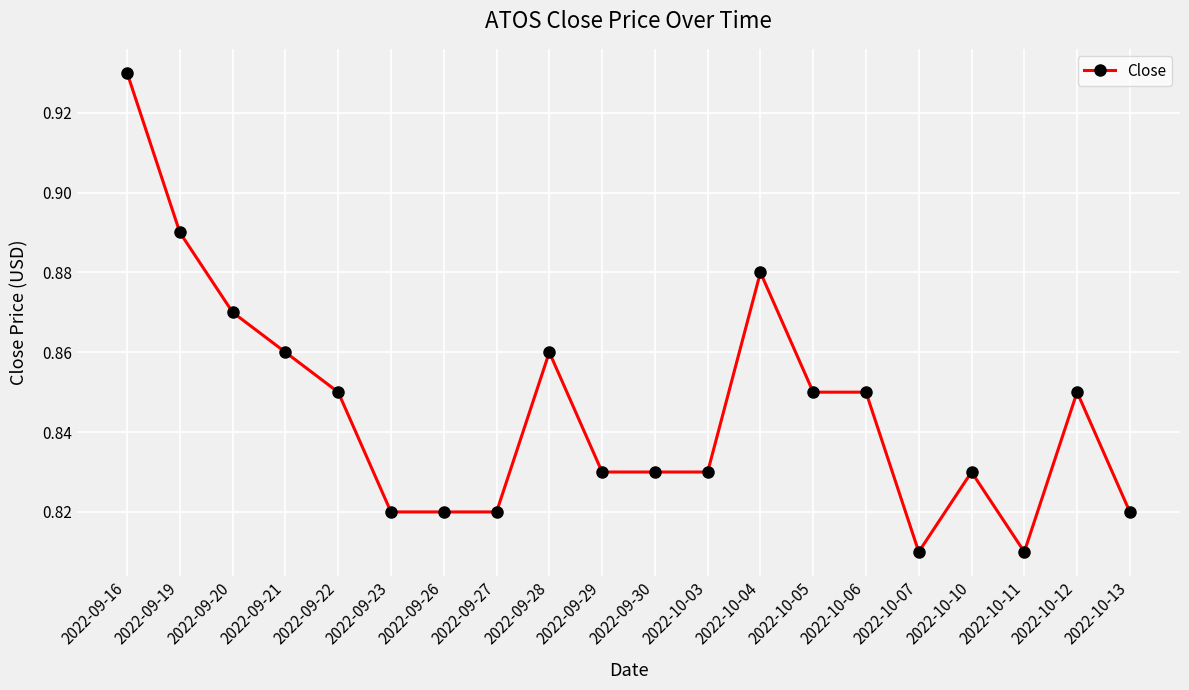

Which has a higher value, 2022-09-22 or 2022-09-19?

2022-09-19